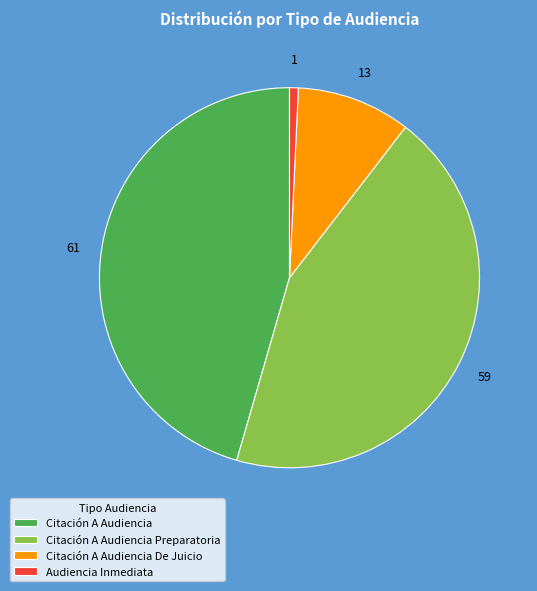

Which slice is the largest?

Citación A Audiencia